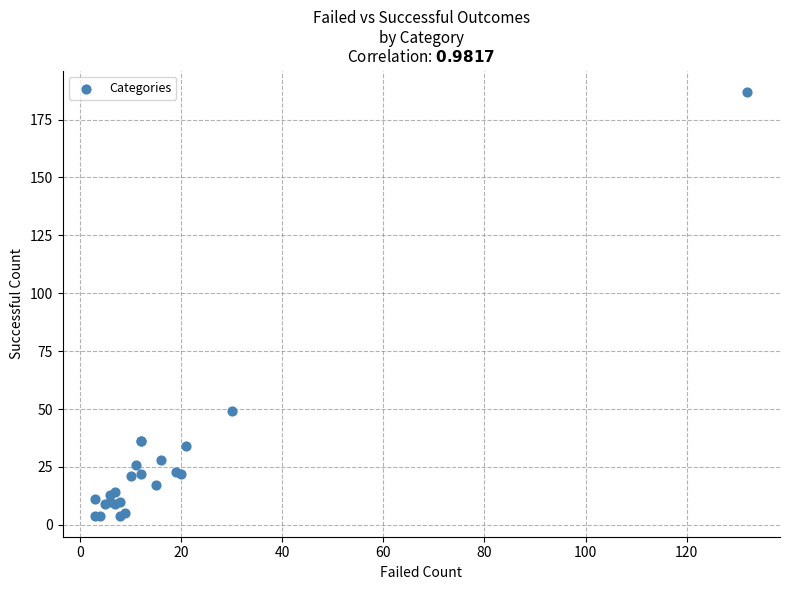

What Y value in the scatter plot is closest to 95?

49